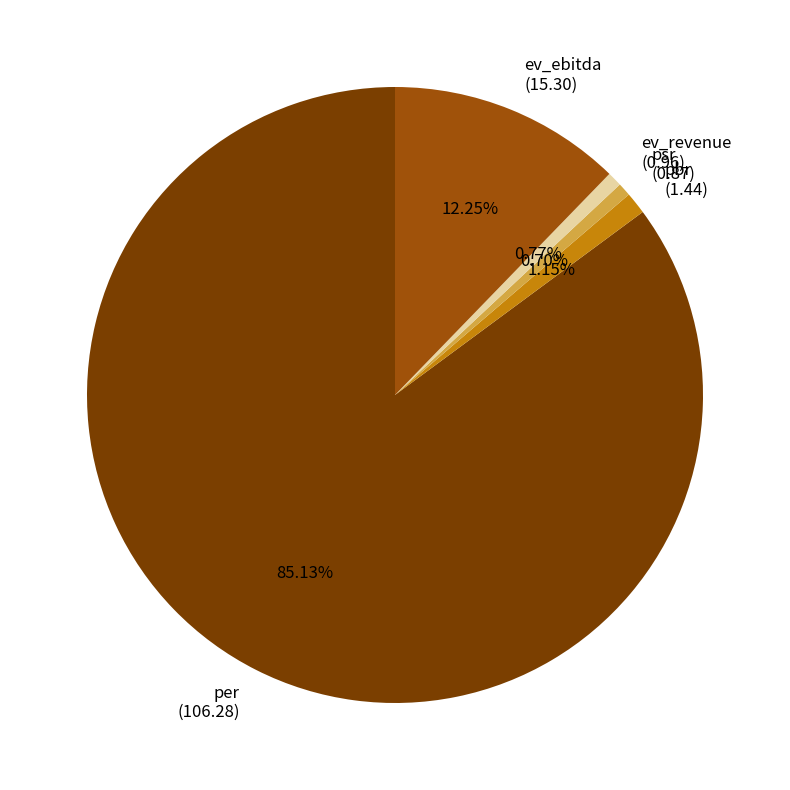

The ev_revenue slice represents 11% of the pie. True or false?

False